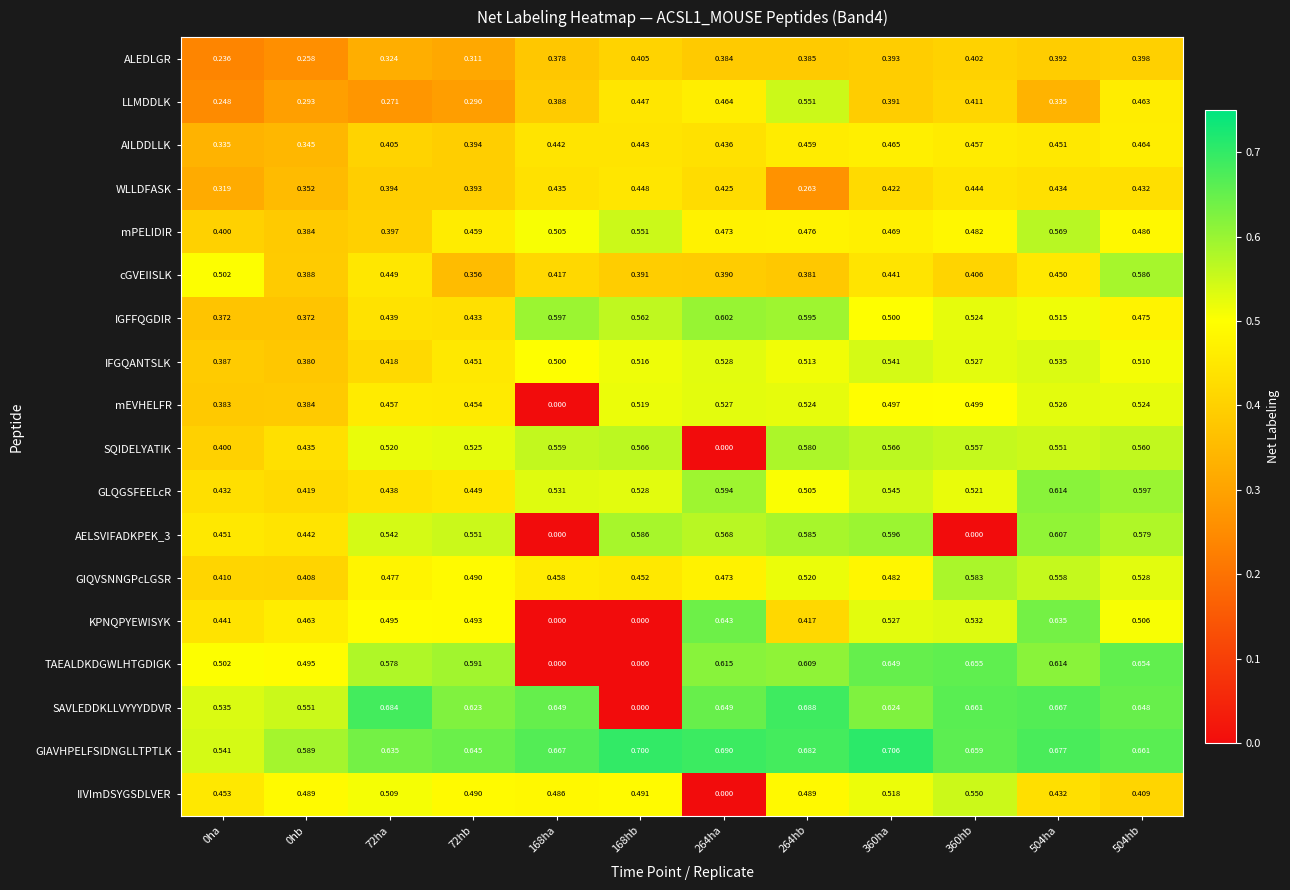

Is the value of mEVHELFR at 168ha greater than the value of GIQVSNNGPcLGSR at 264ha?

No